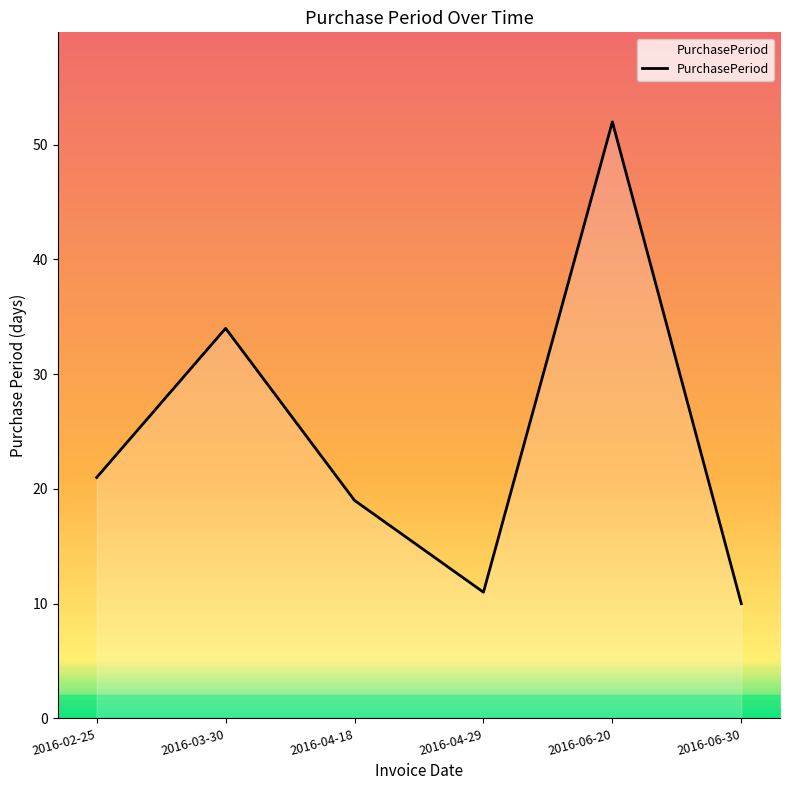

List the labels in order of value, largest first.

2016-06-20, 2016-03-30, 2016-02-25, 2016-04-18, 2016-04-29, 2016-06-30